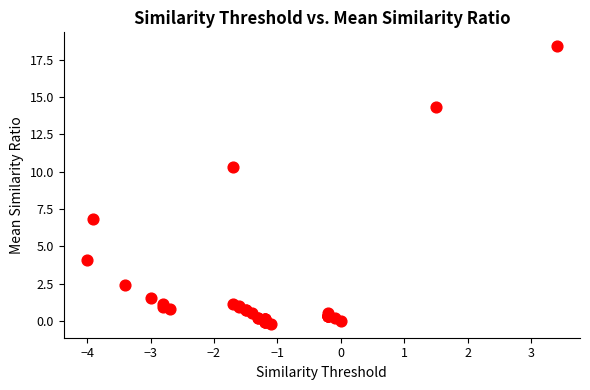

What Y value in the scatter plot is closest to 9?

10.3